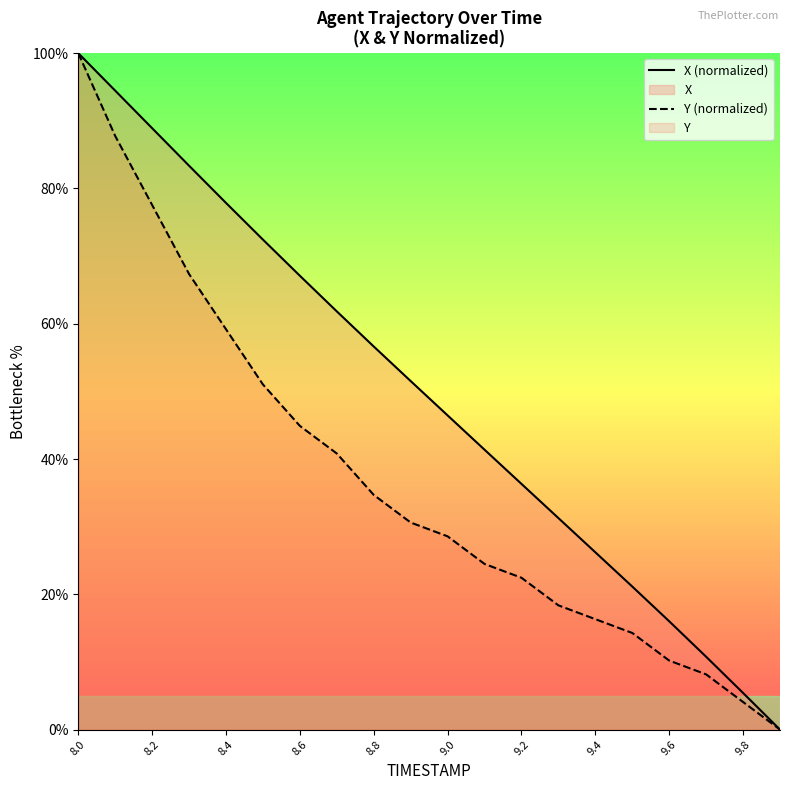

The Y (normalized) series shows 44.9 at 8.6. True or false?

True